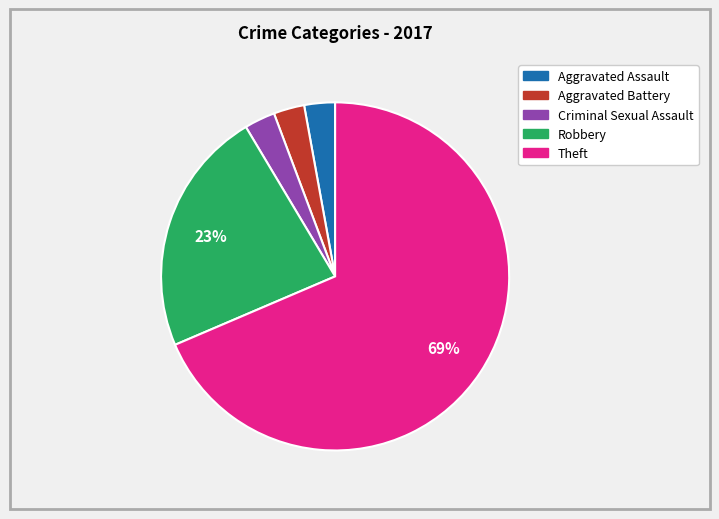

Is there any slice that represents more than half of the pie?

Yes